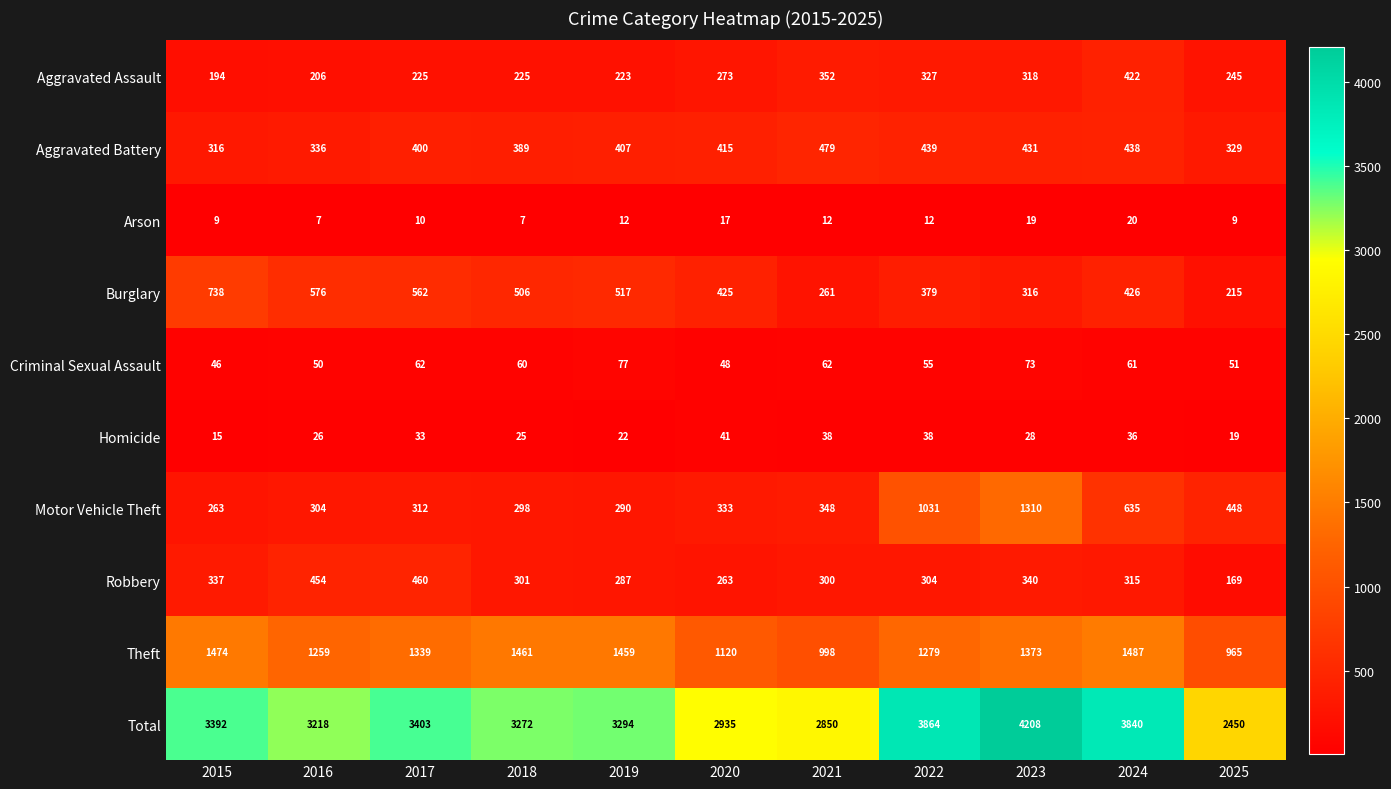

How many data points does each series have?

11